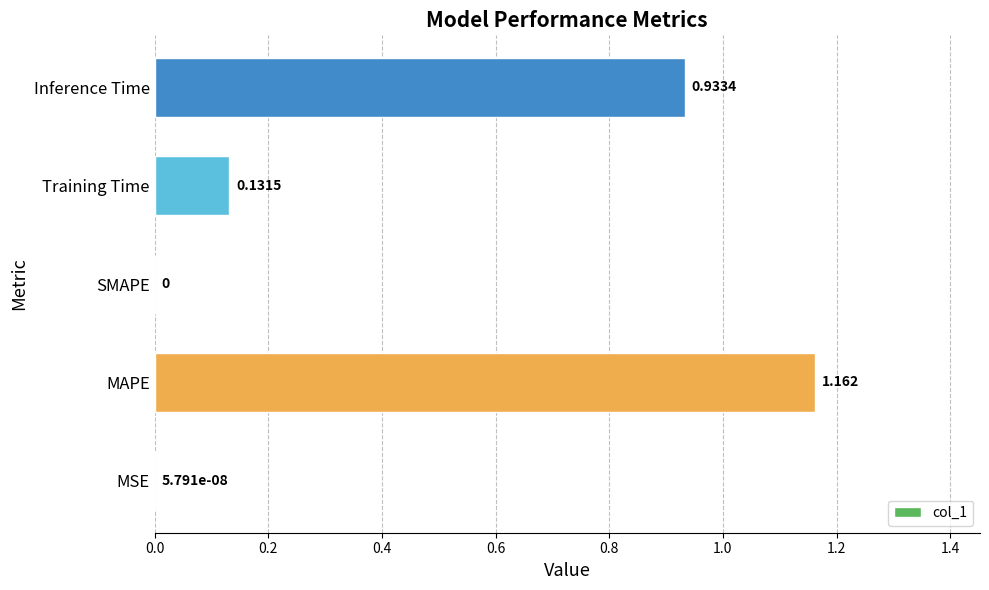

Which has a higher value, SMAPE or Inference Time?

Inference Time